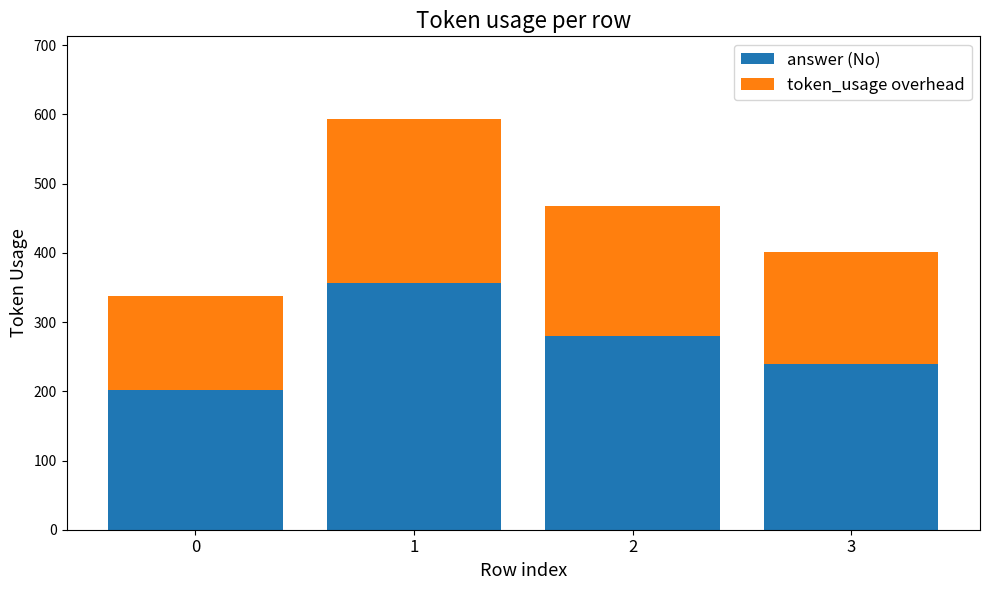

How many bars are there in total?

4